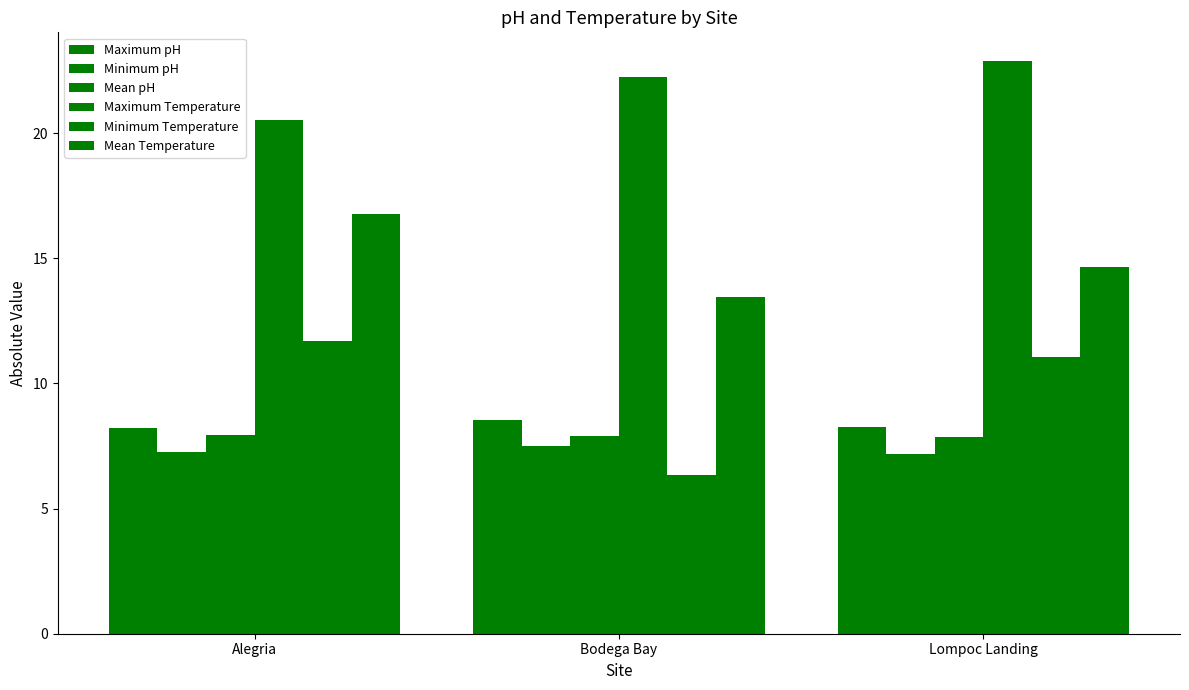

How many distinct data groups are displayed?

6